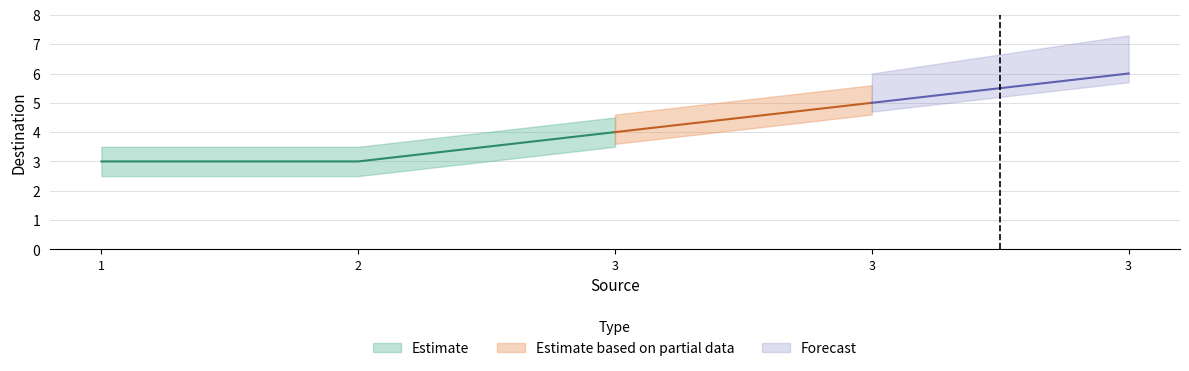

Approximately how many times larger is the value at 2 compared to 1?

1.0